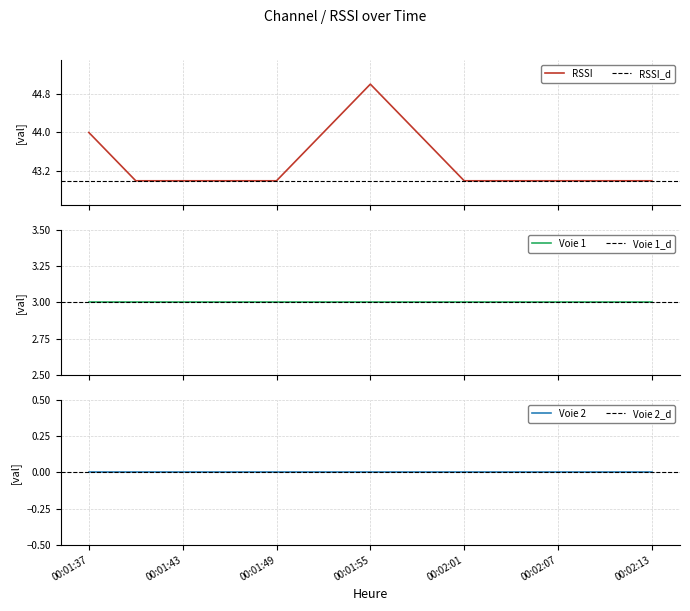

How many lines are shown in the chart?

3